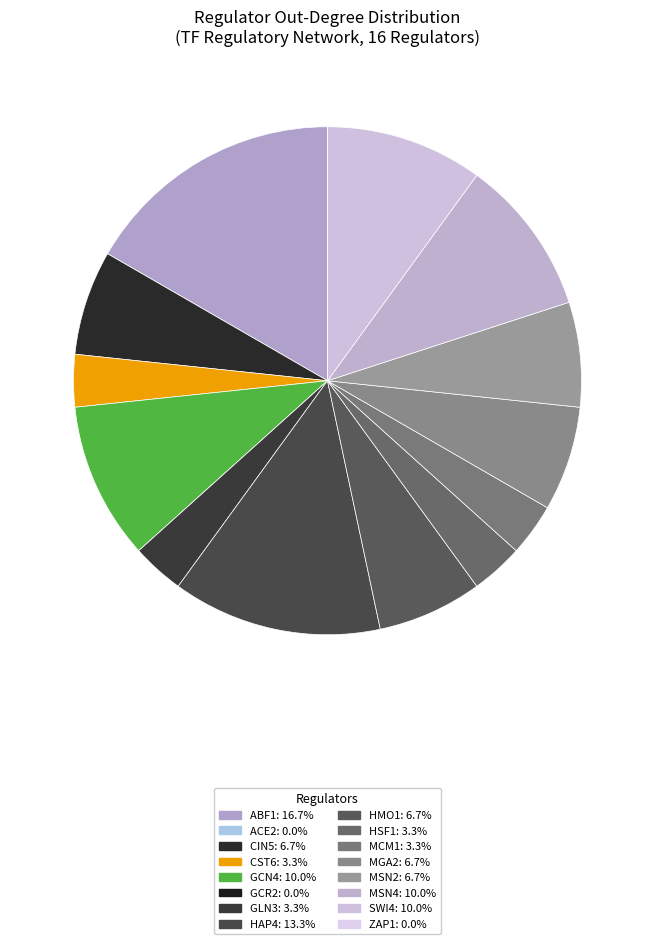

To the nearest percent, what is the difference between the GCN4 and ABF1 slice percentages?

7%